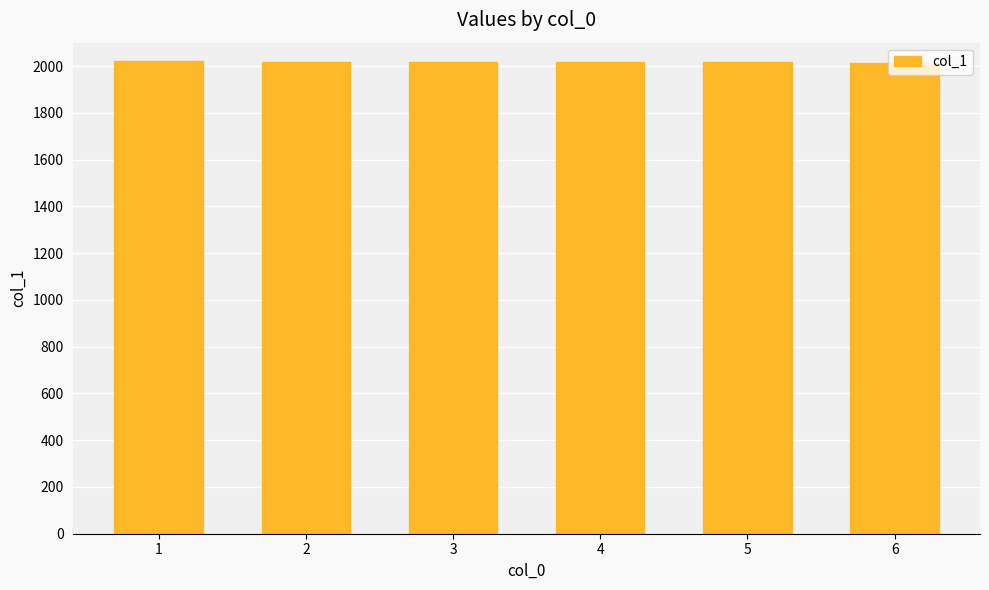

How many values are between 2016 and 2019?

4